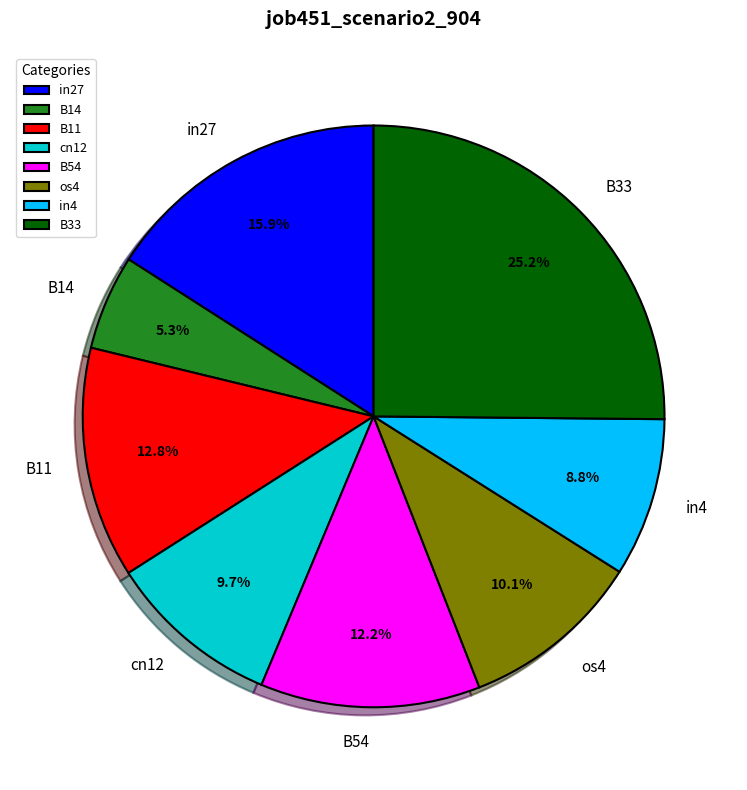

How much of the chart is everything except B11?

87.2%